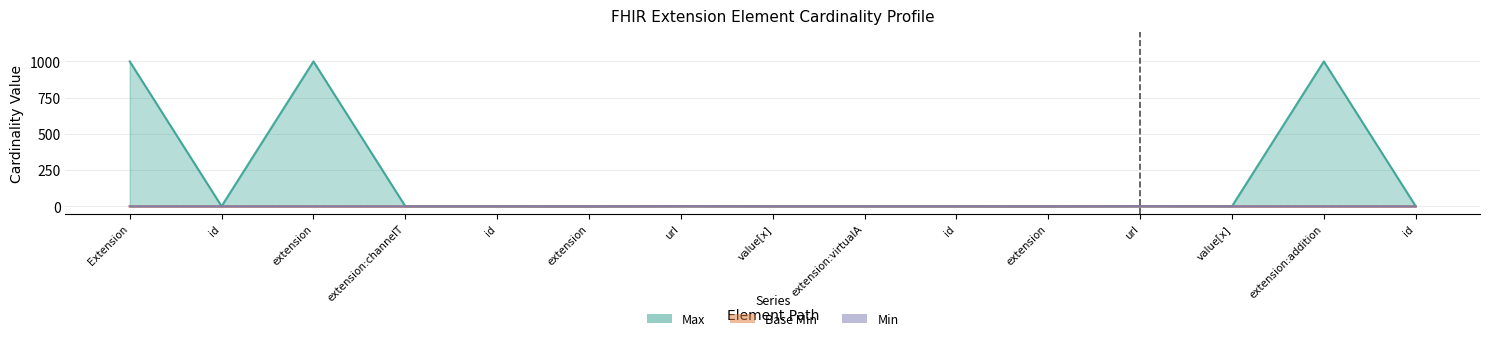

Is it true that Base Min equals -1 at extension:virtualA?

False